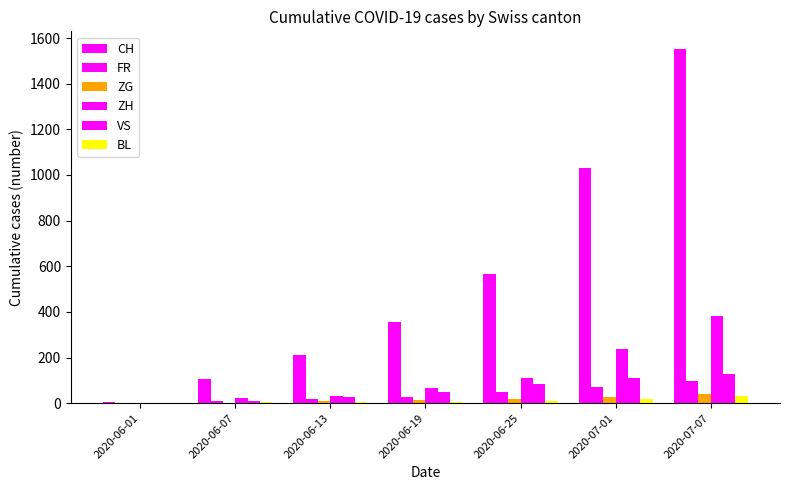

Are the bars horizontal?

No